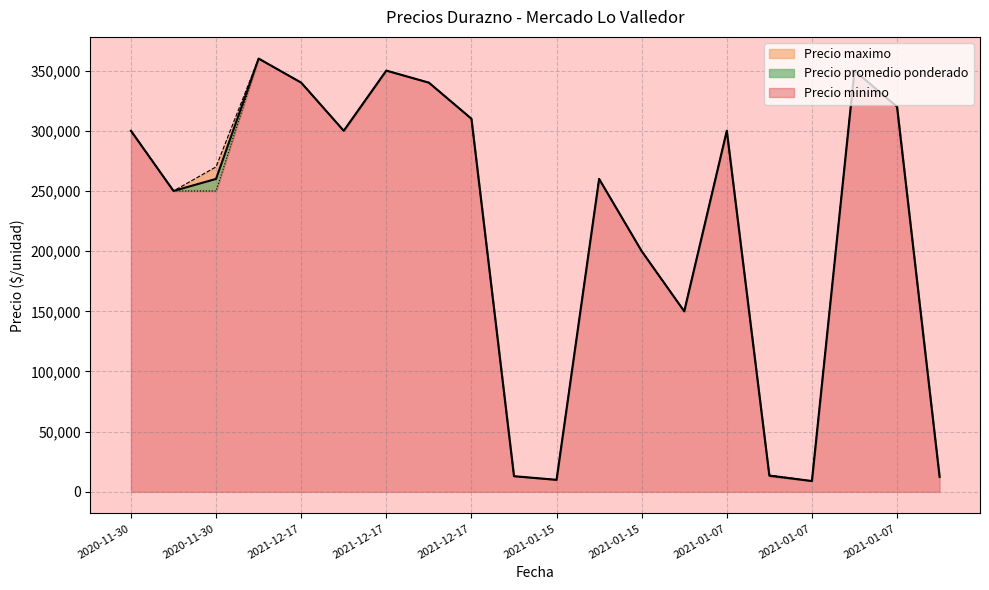

What is the smallest value displayed?

9000